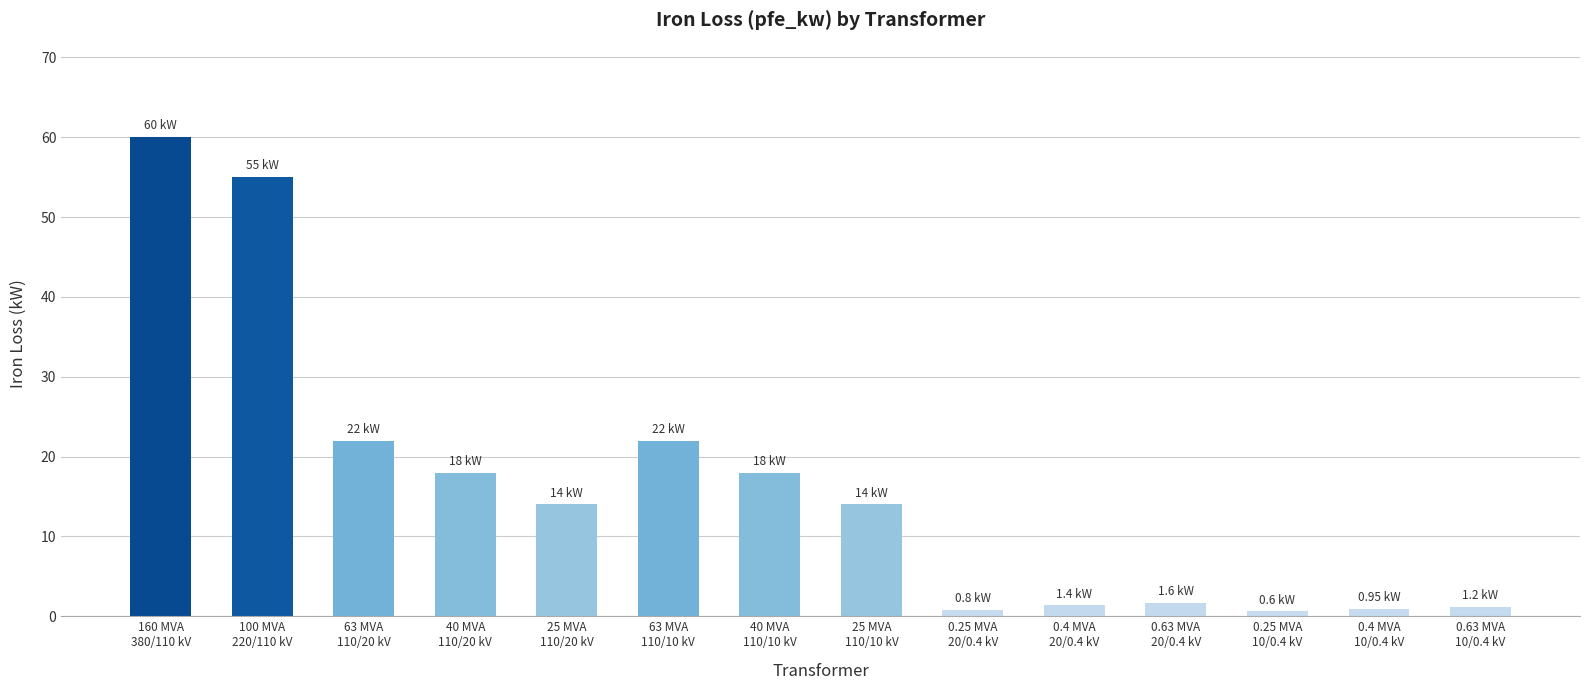

What is the sum of all values?

229.5